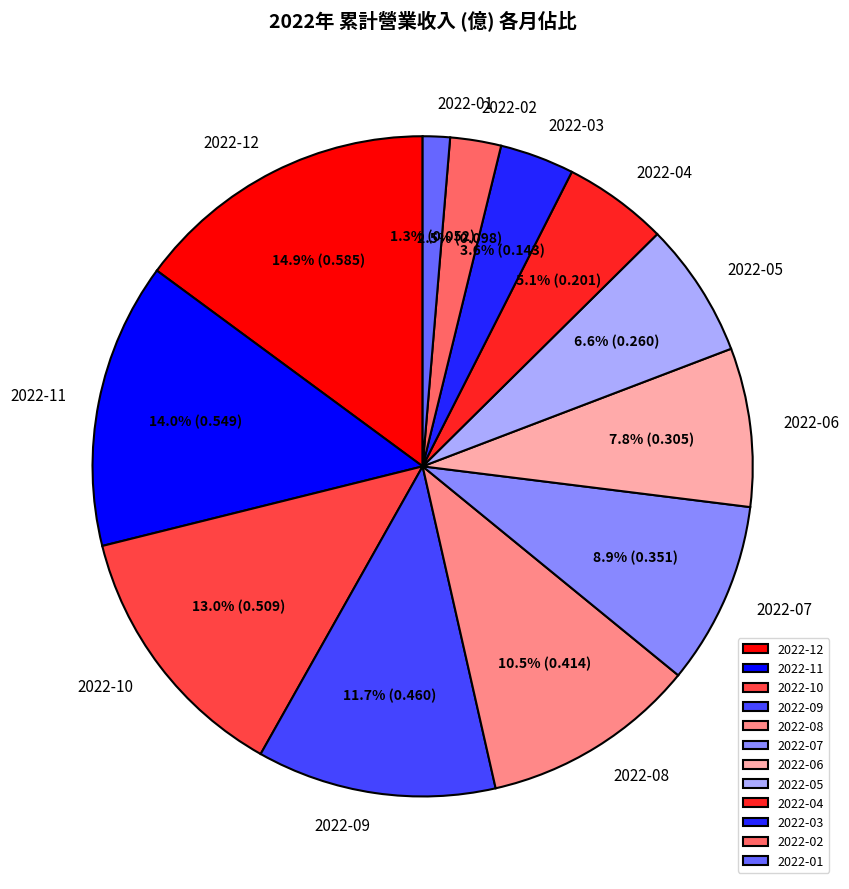

What percentage is the 2022-11 slice, to the nearest percent?

14%